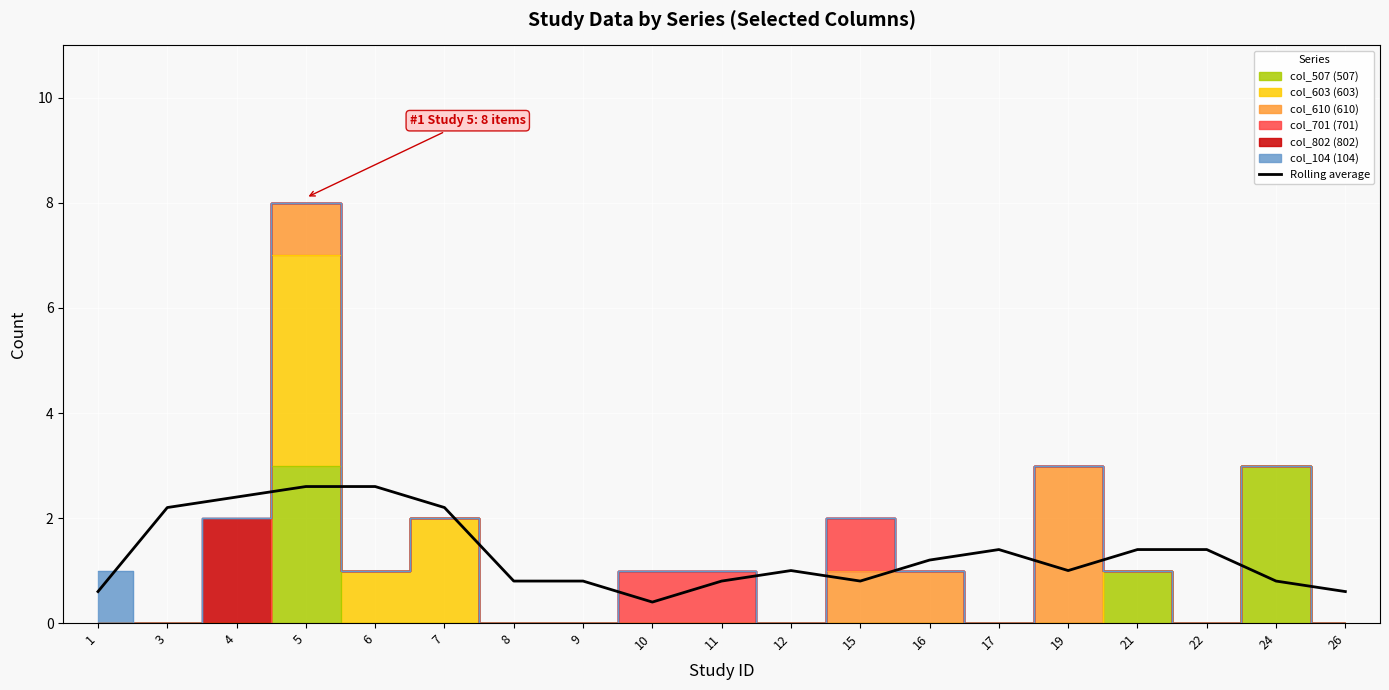

What is the minimum value shown in the chart?

0.4